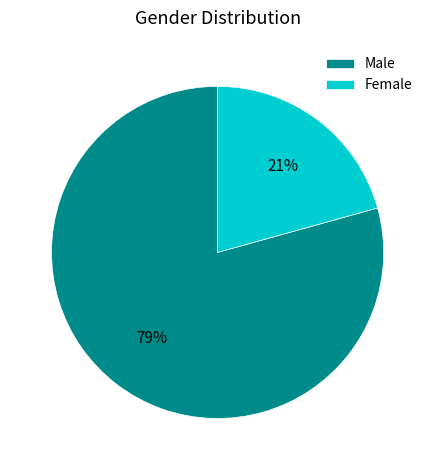

Is it true that Male is 86% of the pie?

False